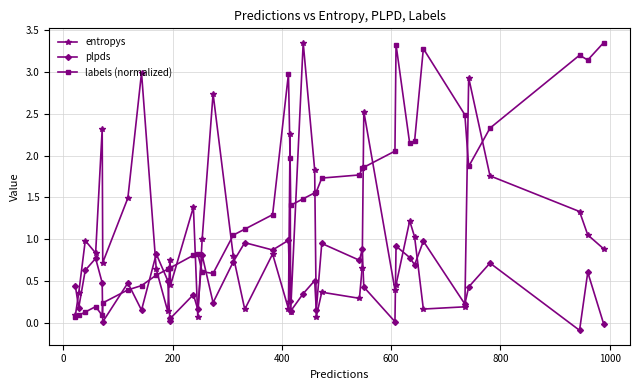

Which series ends up on top after the final intersection of labels (normalized) and plpds?

labels (normalized)